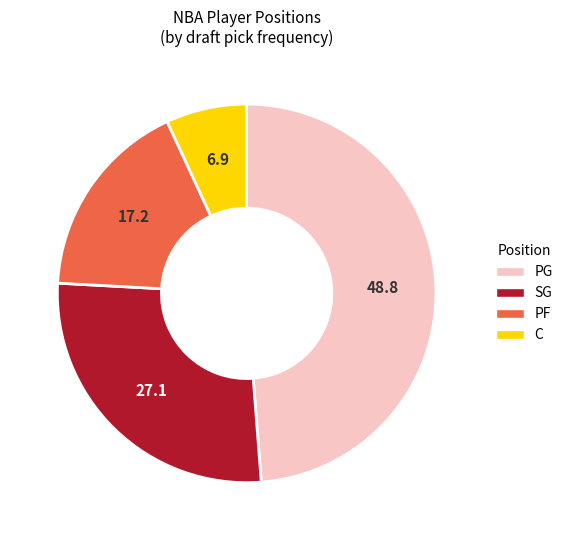

Does any single category account for the majority?

No